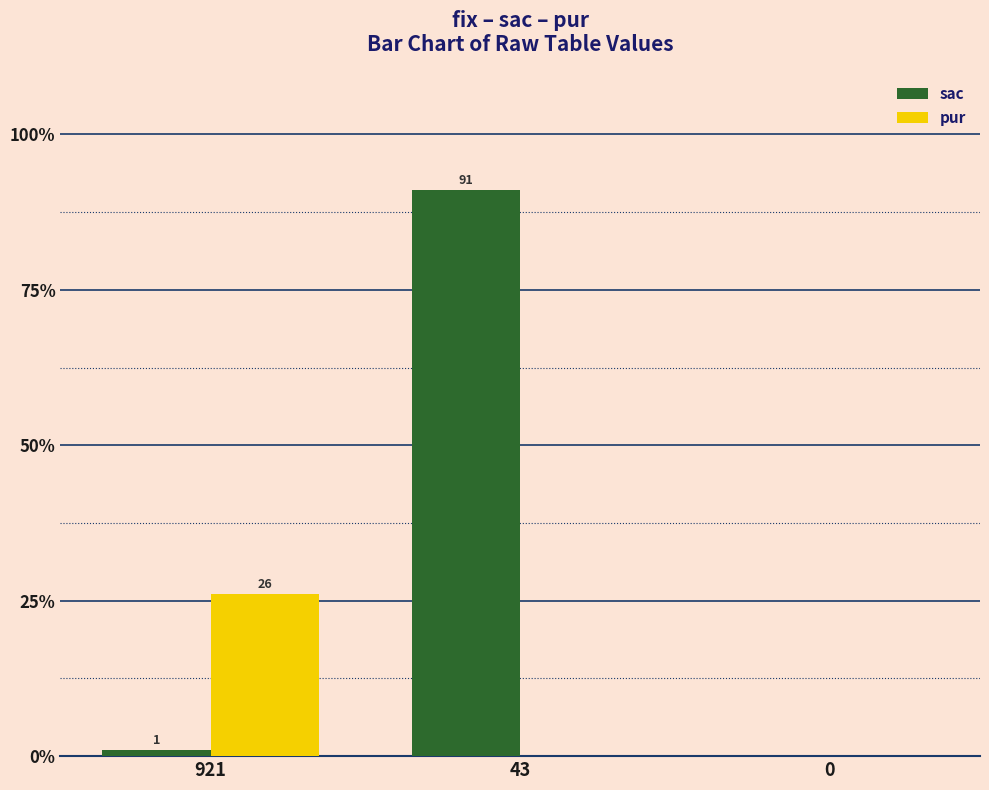

How many categories are shown in the chart?

3